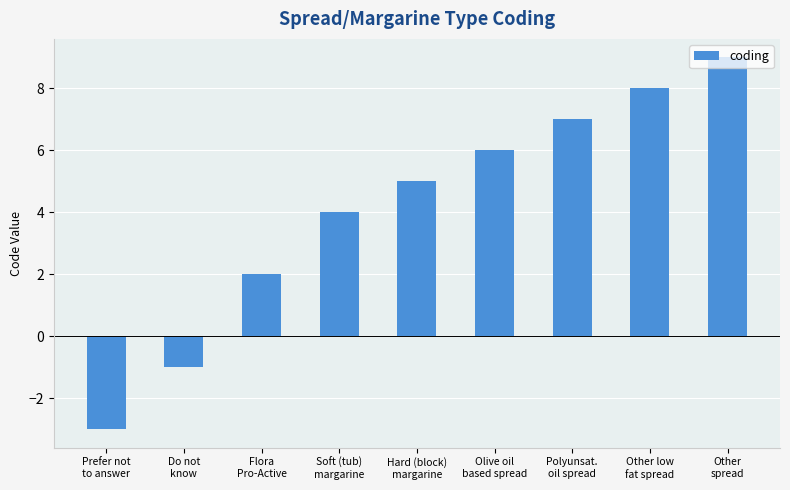

List the labels in order of value, largest first.

Other
spread, Other low
fat spread, Polyunsat.
oil spread, Olive oil
based spread, Hard (block)
margarine, Soft (tub)
margarine, Flora
Pro-Active, Do not
know, Prefer not
to answer